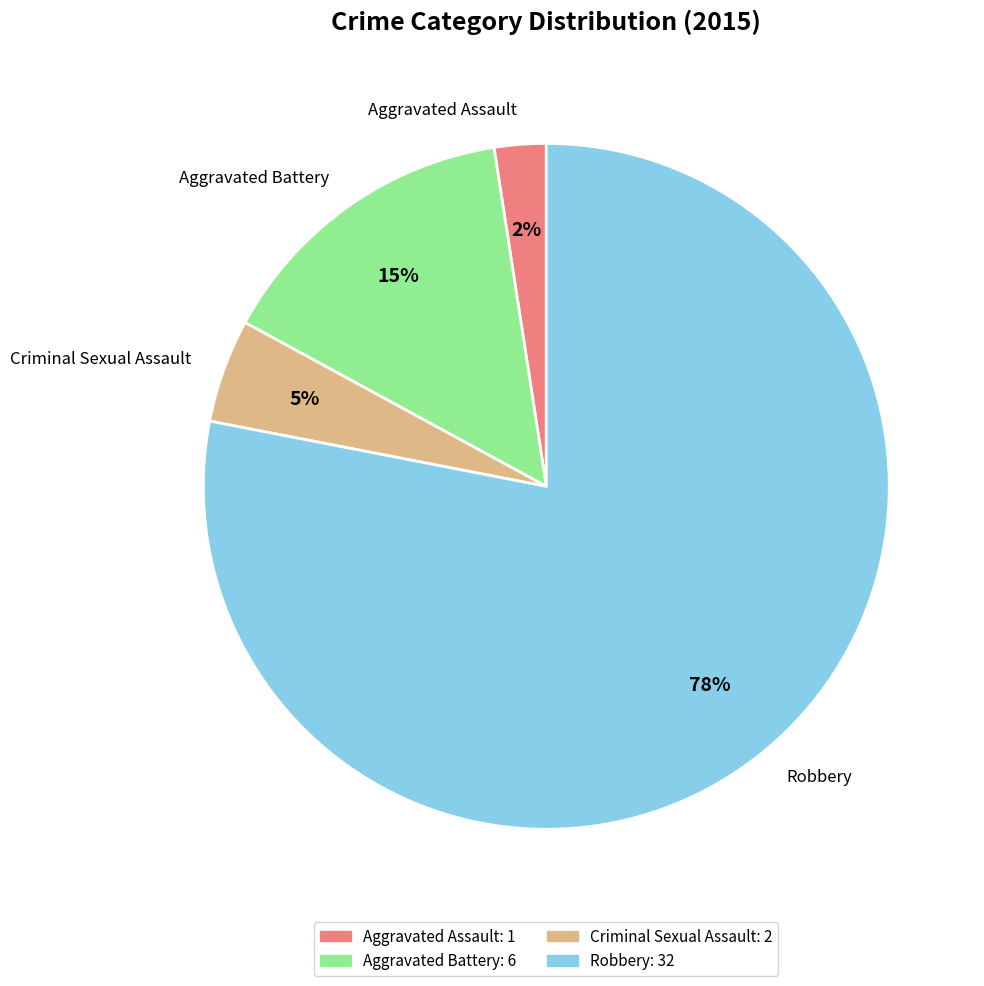

To the nearest percent, what percentage of the pie is Criminal Sexual Assault?

5%